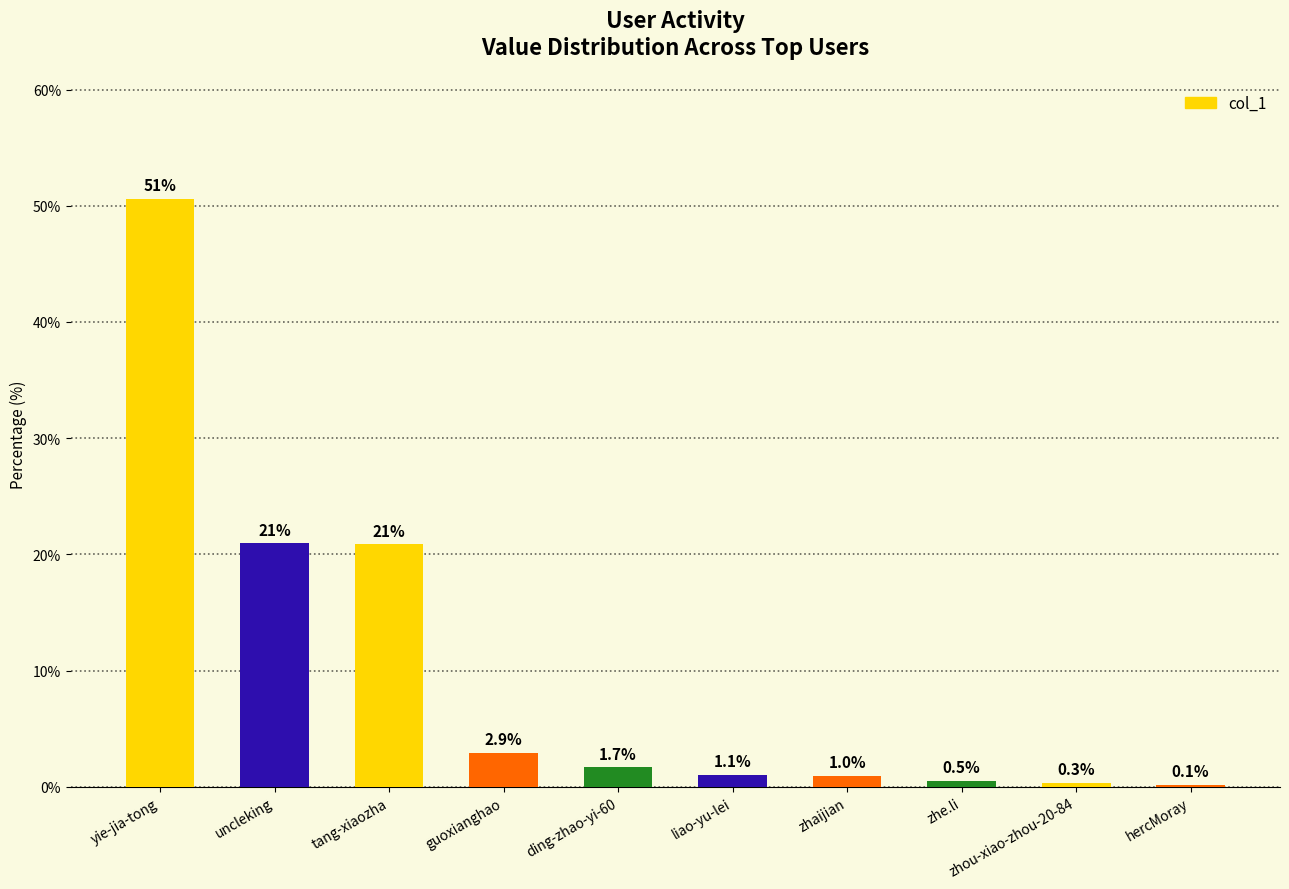

Are the bars horizontal?

No